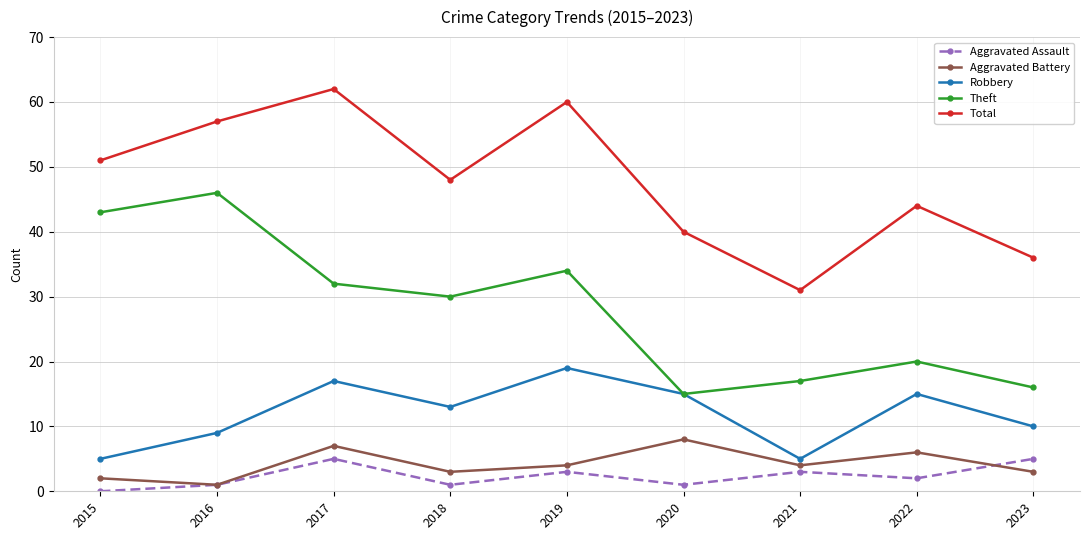

Is the value of Aggravated Battery at 2018 greater than the value of Robbery at 2021?

No